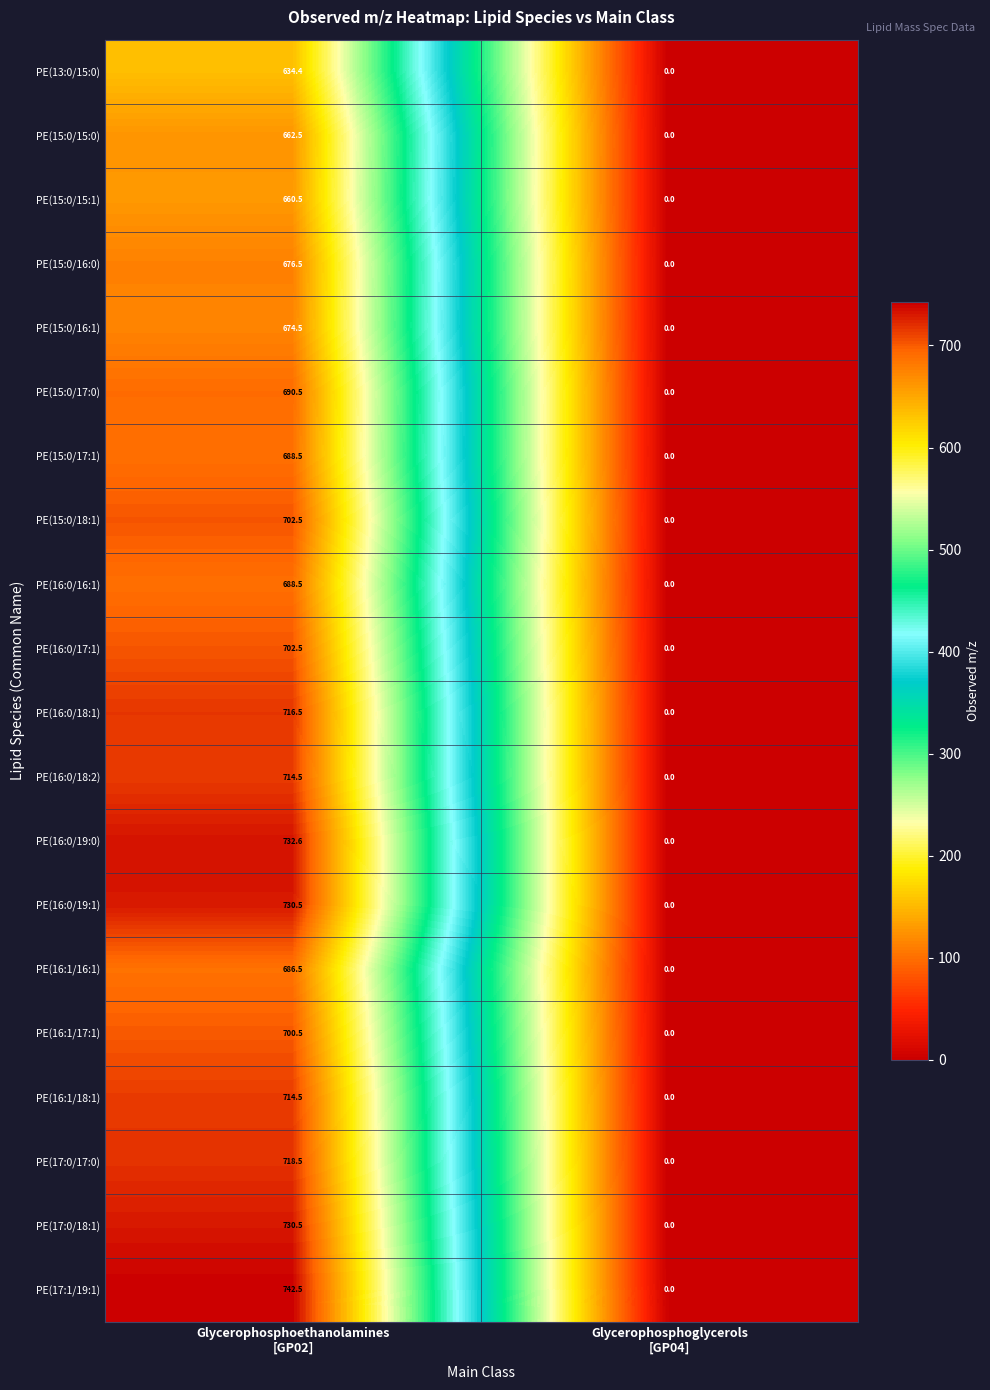

Which series has the widest spread of values?

PE(17:1/19:1)